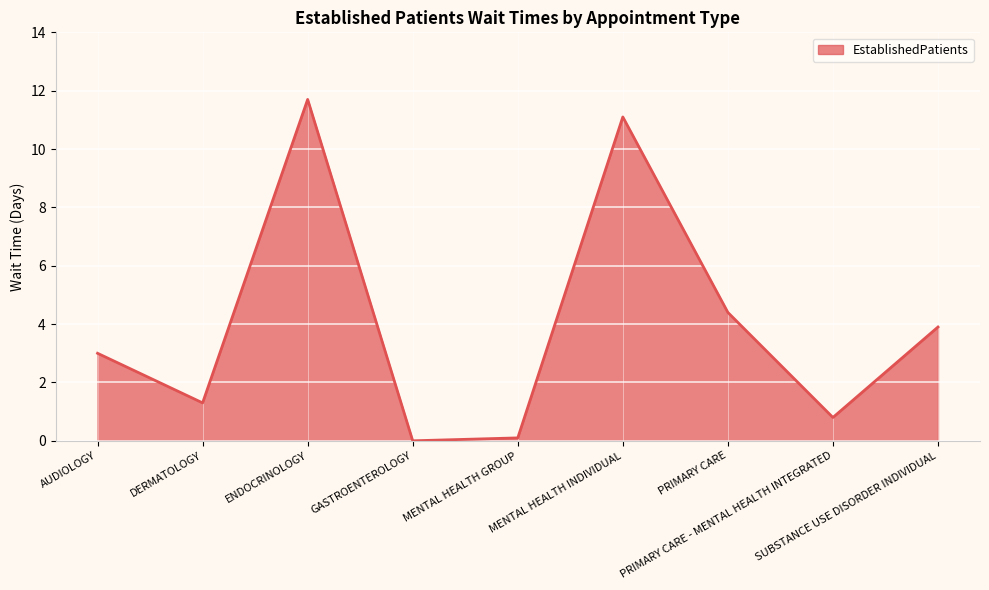

Count the number of data series in this chart.

1